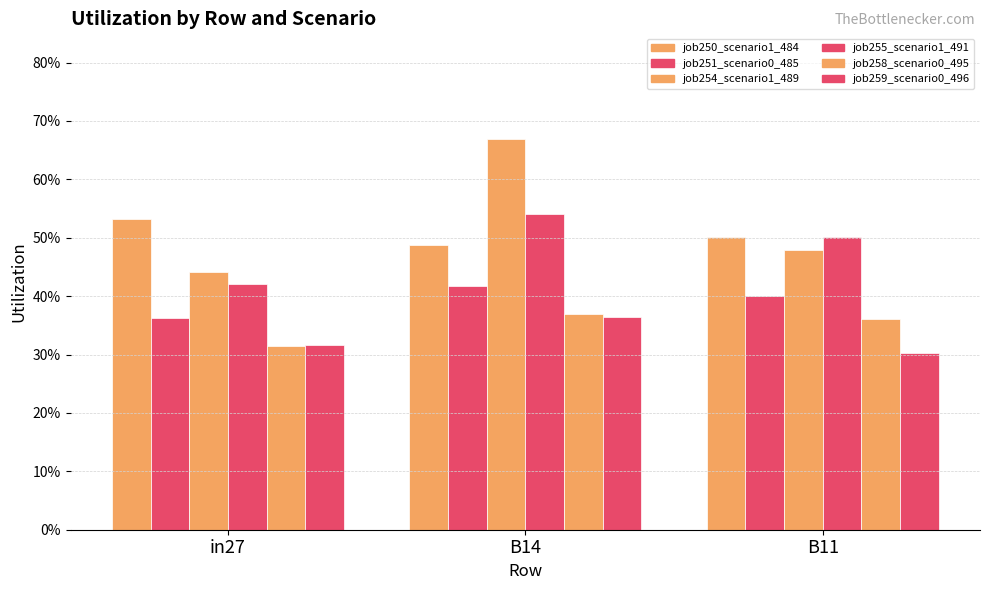

Are the bars grouped side by side (vs. stacked)?

Yes